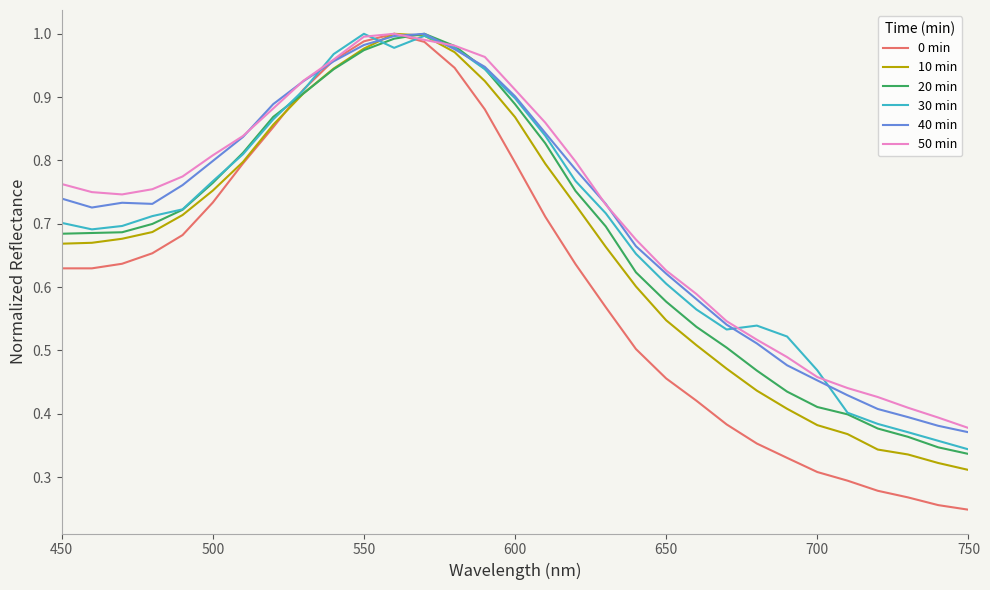

Which series has the widest spread of values?

0 min